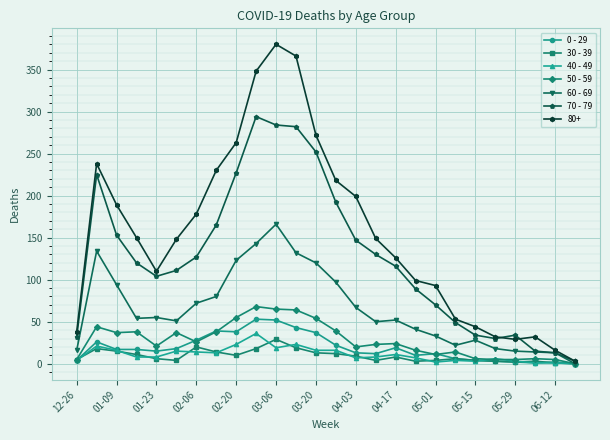

Which series has the largest total across all categories?

80+